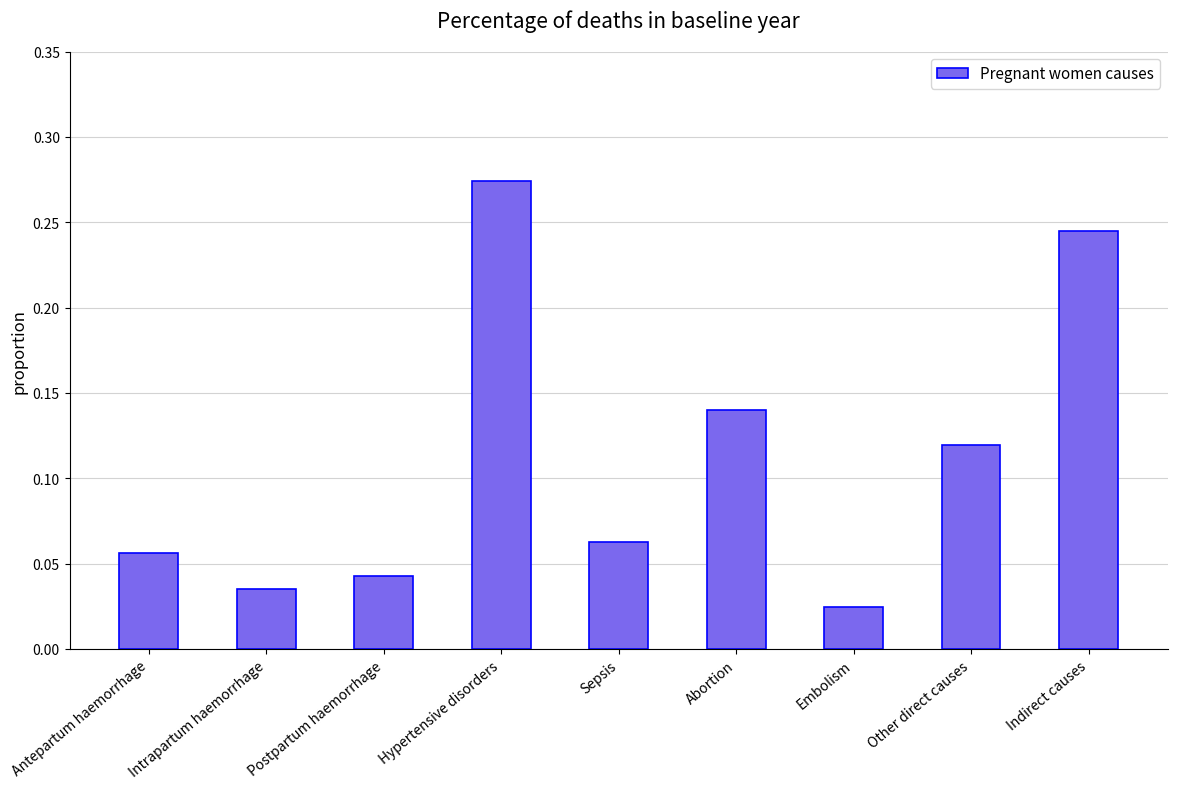

Is it true that the value at Antepartum haemorrhage is 0.0?

False